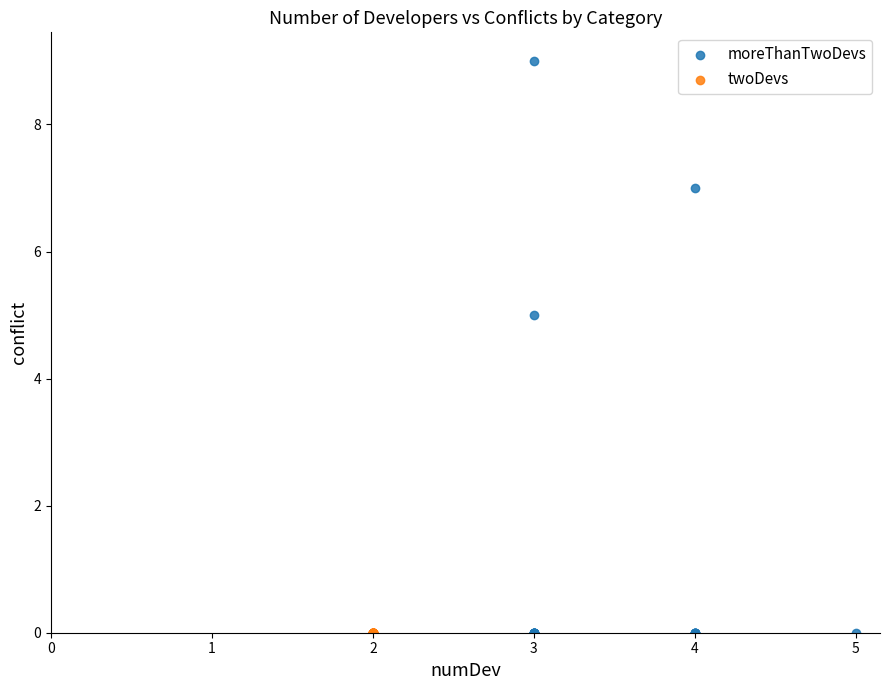

Which series reaches the maximum Y coordinate?

moreThanTwoDevs